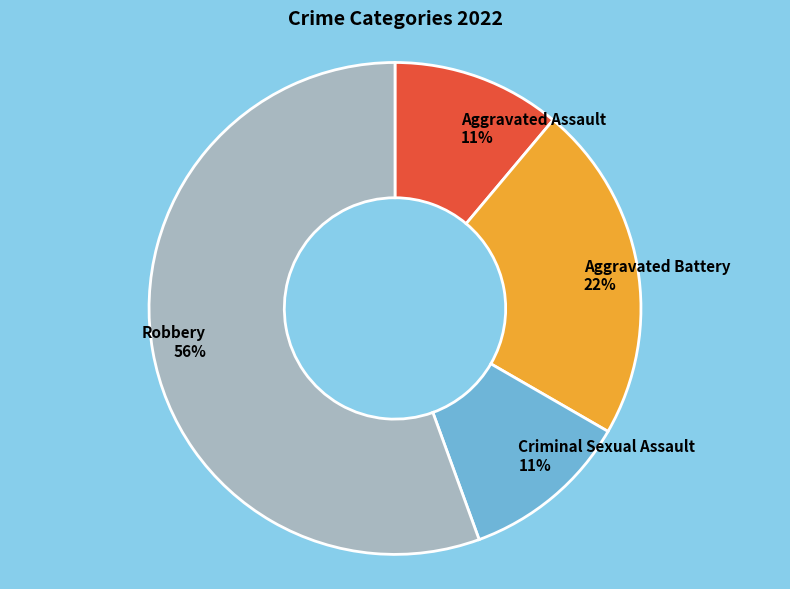

The Aggravated Battery slice represents 22% of the pie. True or false?

True